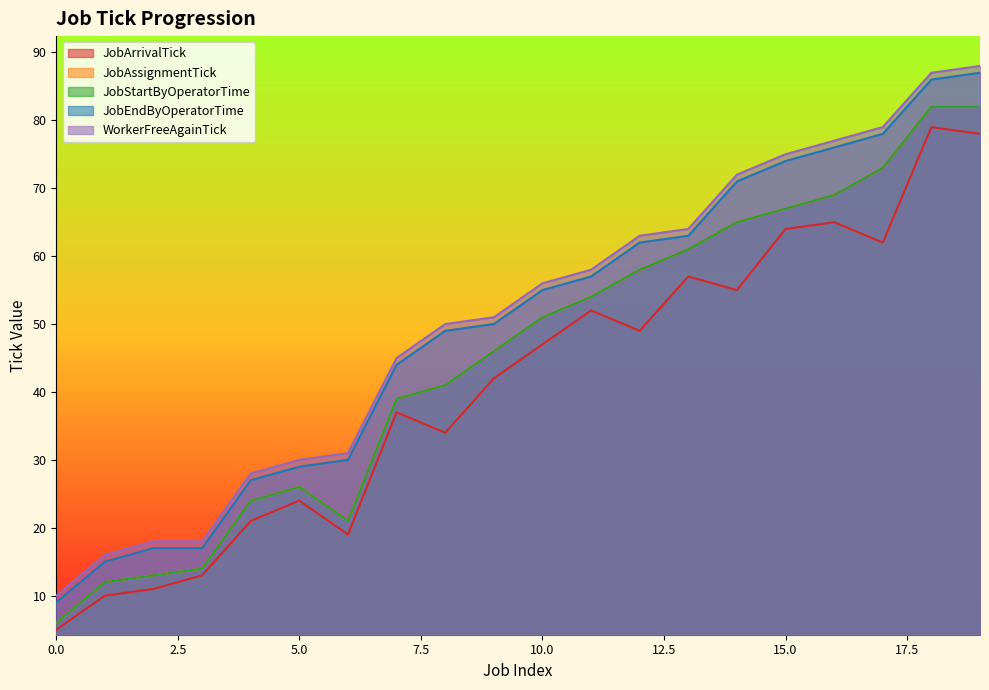

What is the value of the JobEndByOperatorTime point at the 14th from the left?

63